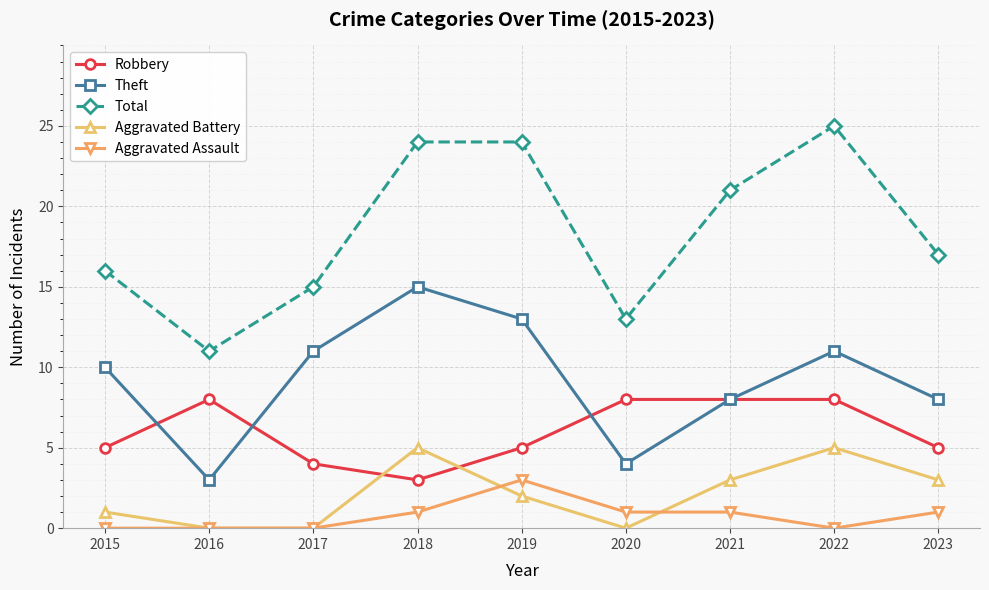

What is the average value of the Robbery series?

6